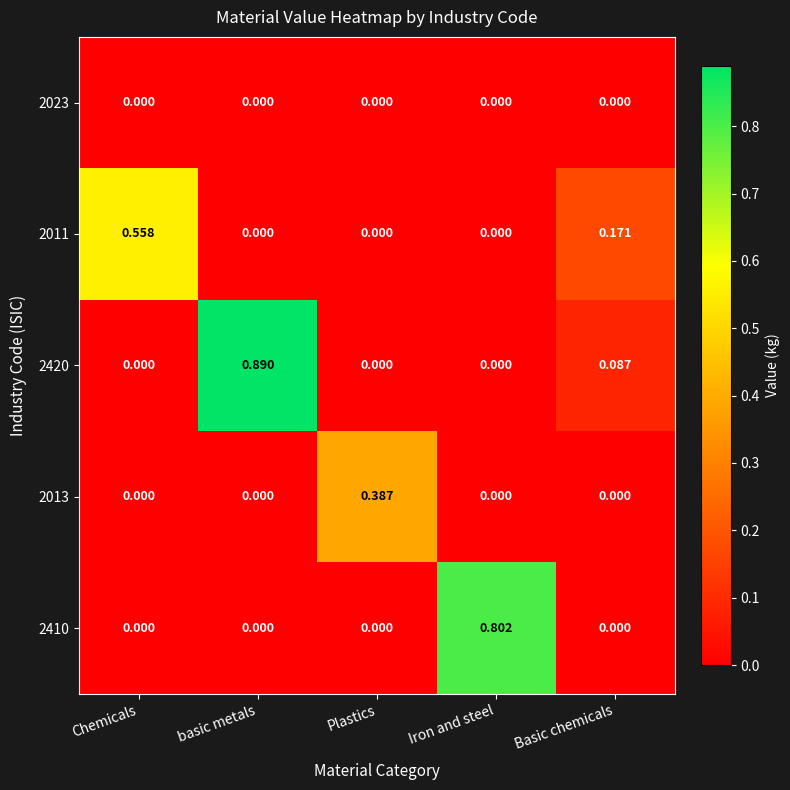

At how many categories does at least one series exceed 0?

5